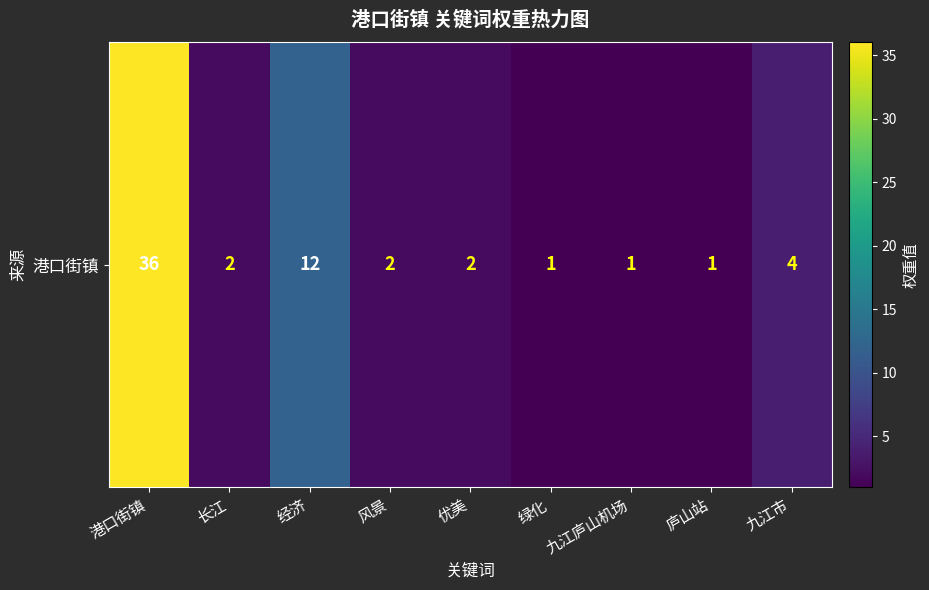

List the labels in order of value, smallest first.

绿化, 九江庐山机场, 庐山站, 长江, 风景, 优美, 九江市, 经济, 港口街镇